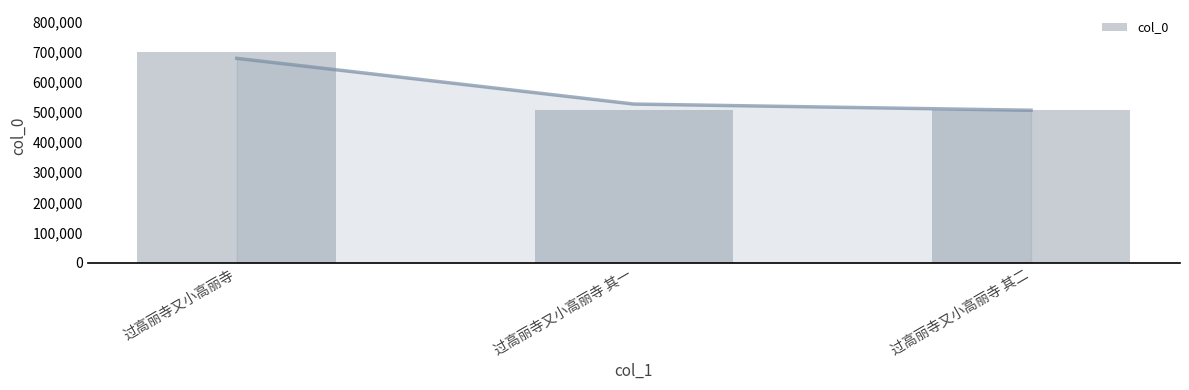

What is the maximum value shown in the chart?

698422